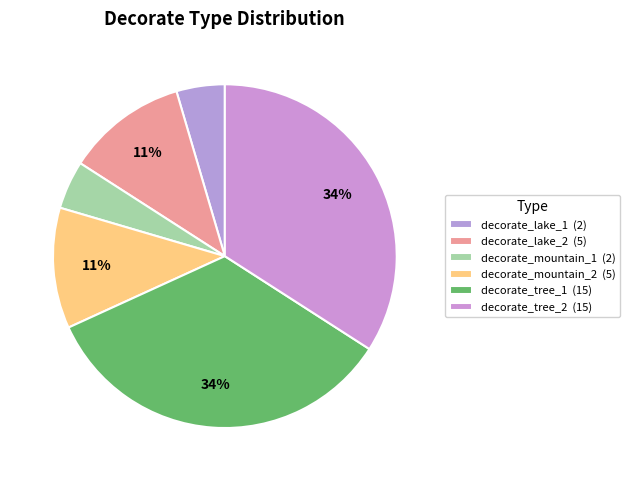

Which slice is the largest?

decorate_tree_1